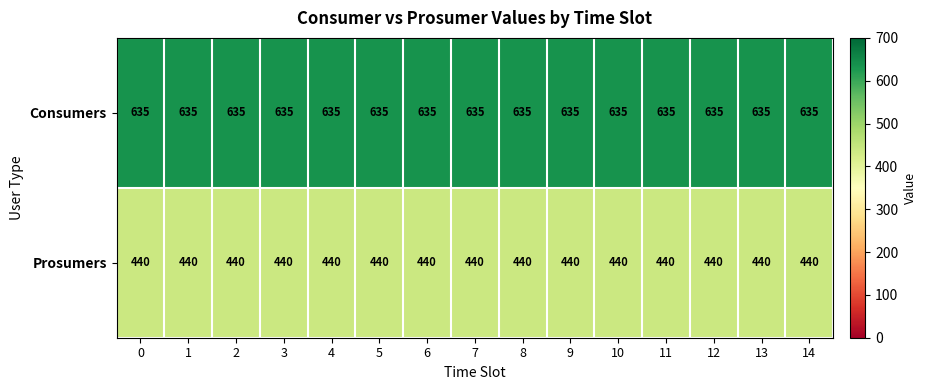

Which series has the largest total across all categories?

Consumers